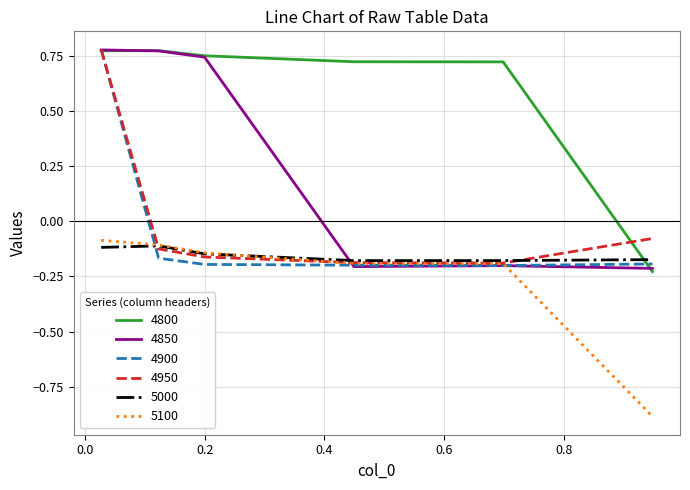

How many 4850 values are between 0 and 1?

3